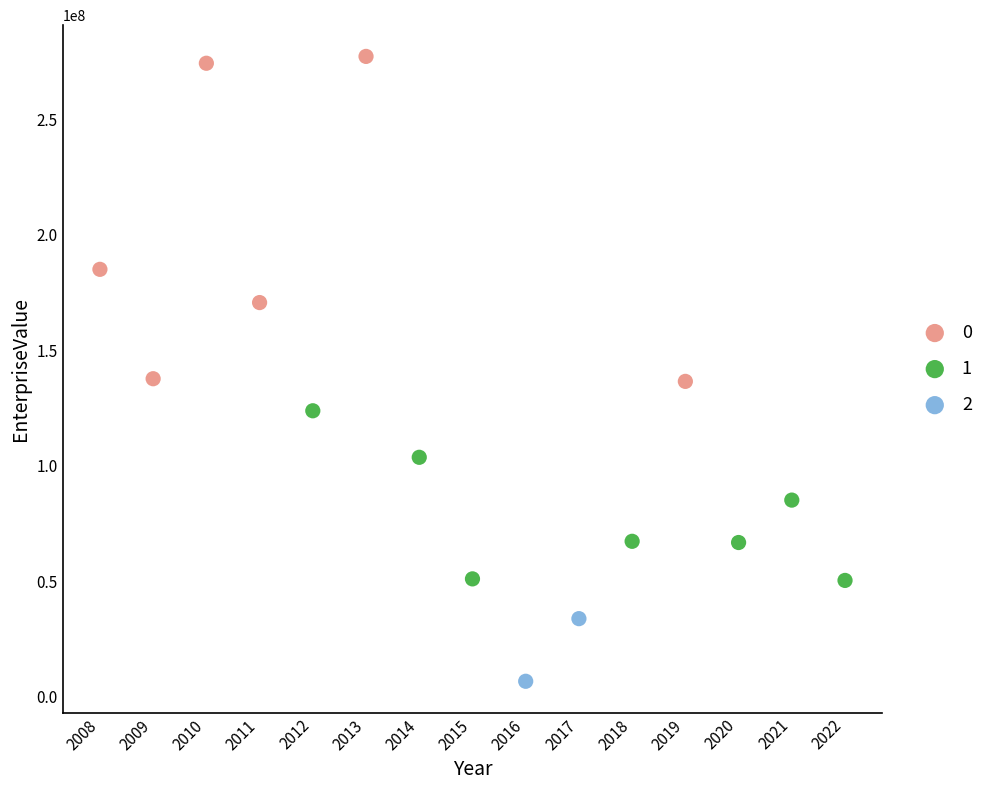

What are all the series names shown in the legend?

0, 1, 2